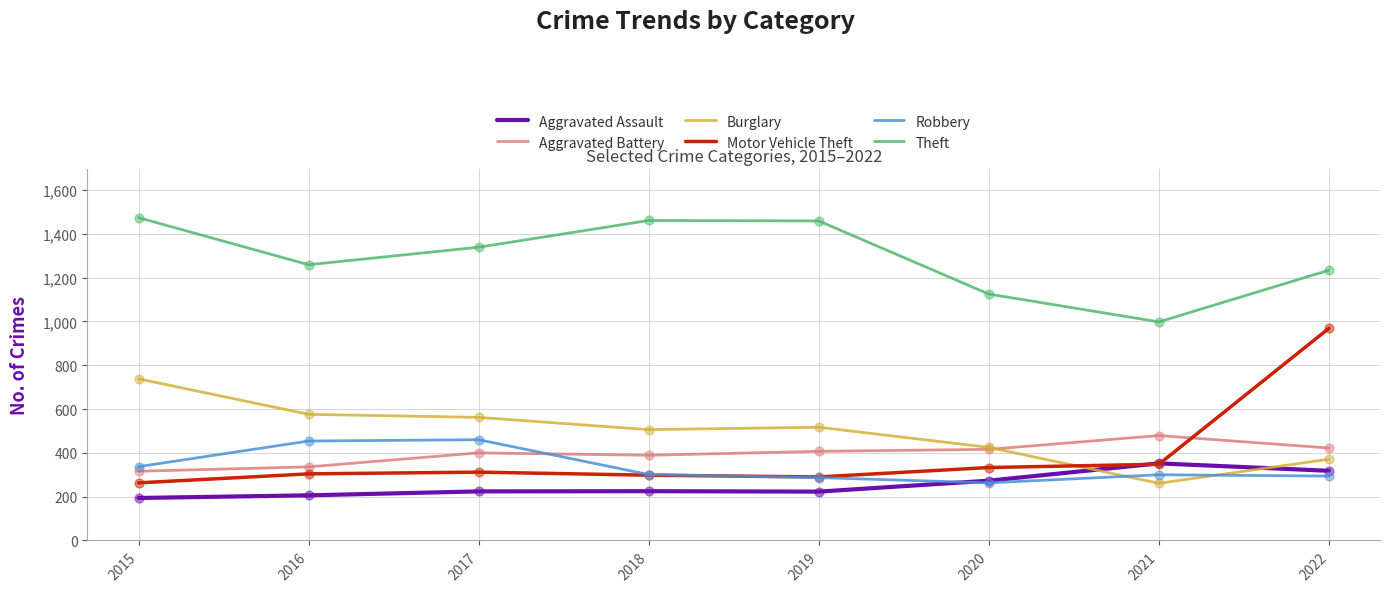

Which series has the largest total across all categories?

Theft